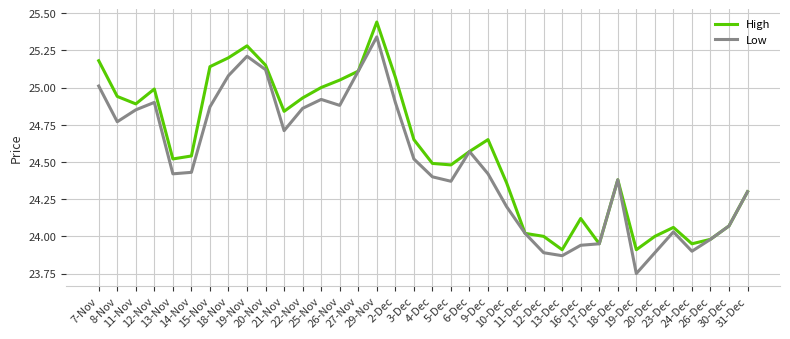

Is this an area chart (filled region under the line)?

No